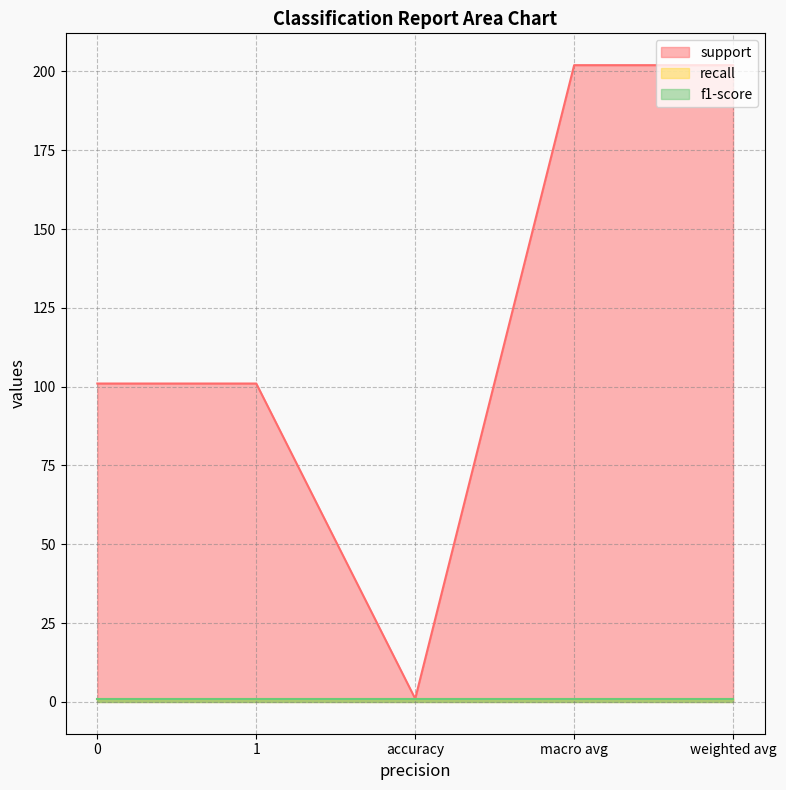

How many lines are shown in the chart?

3